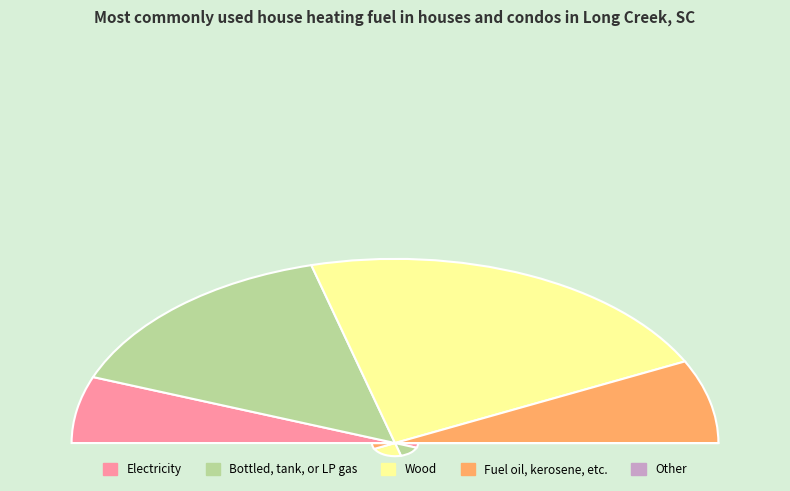

To the nearest percent, what percentage of the pie is 5?

40%